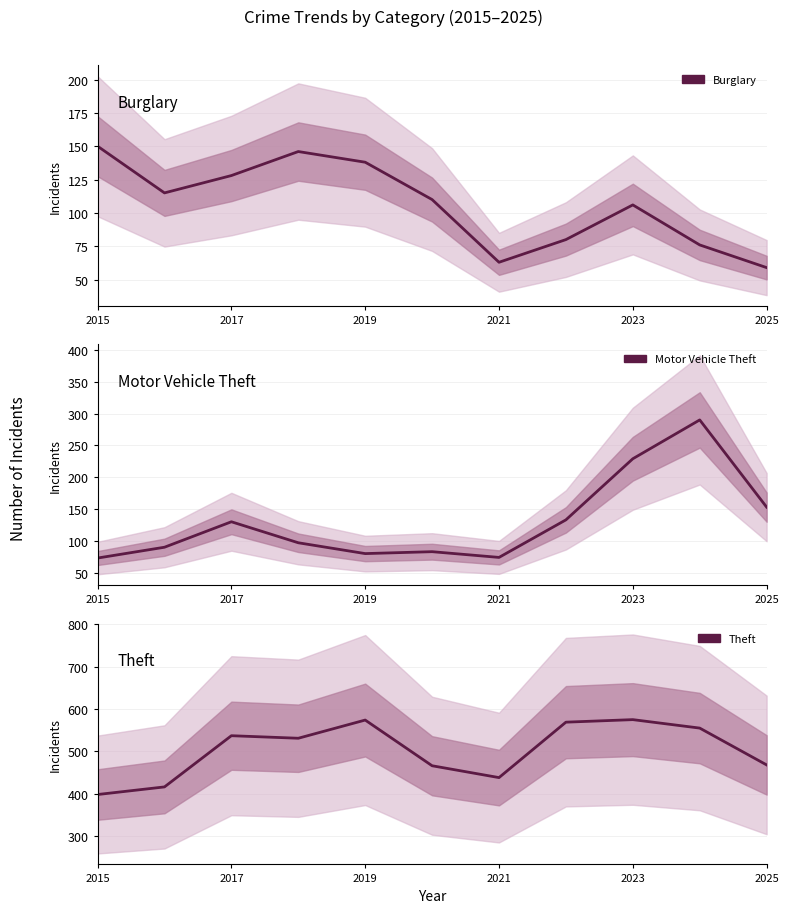

What is the average value of the Theft series?

502